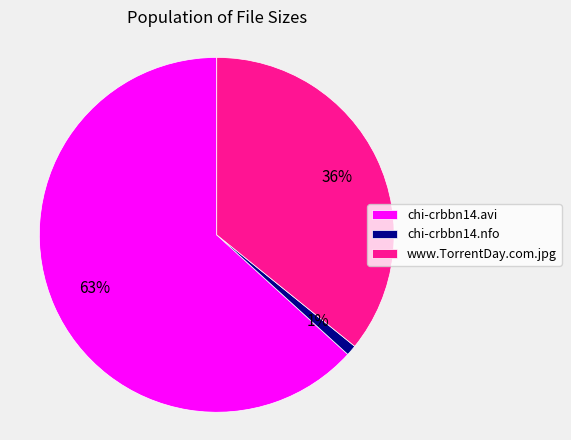

How many segments does this pie chart have?

3